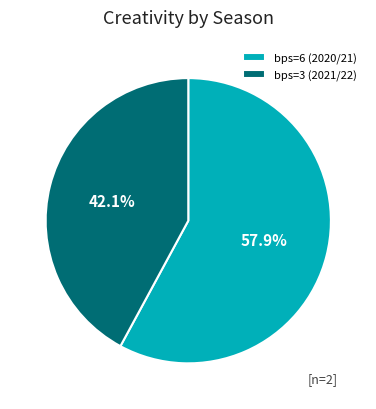

How many slices are in this pie chart?

2